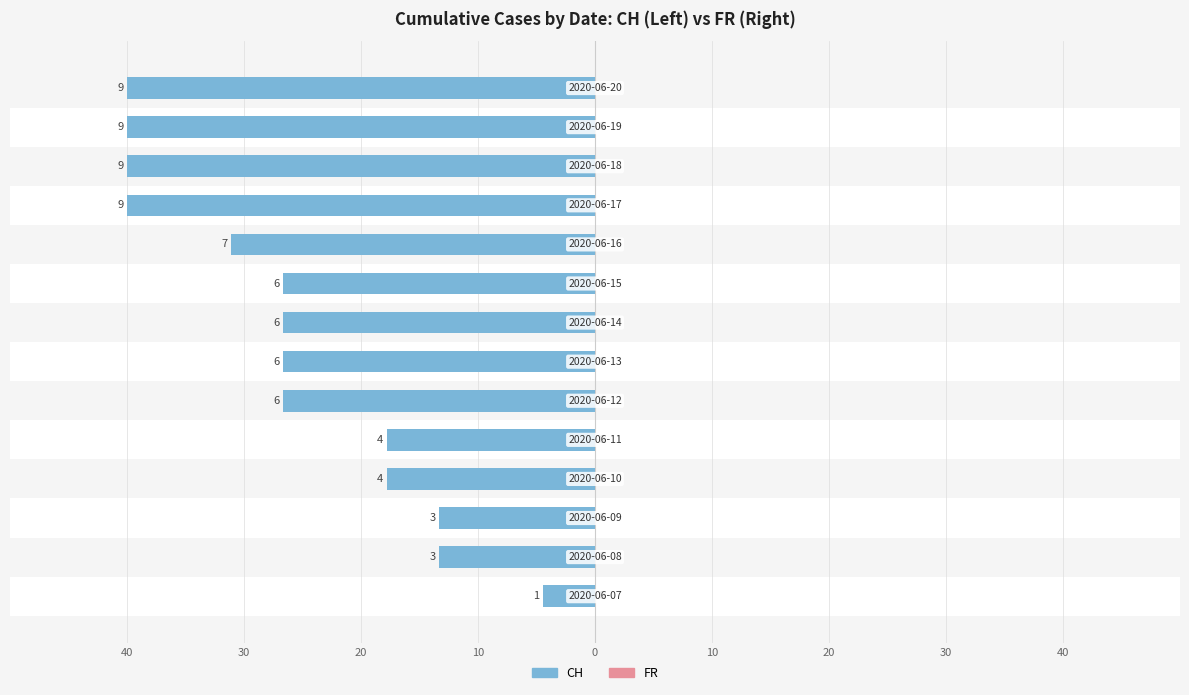

What are all the series names shown in the legend?

CH, FR